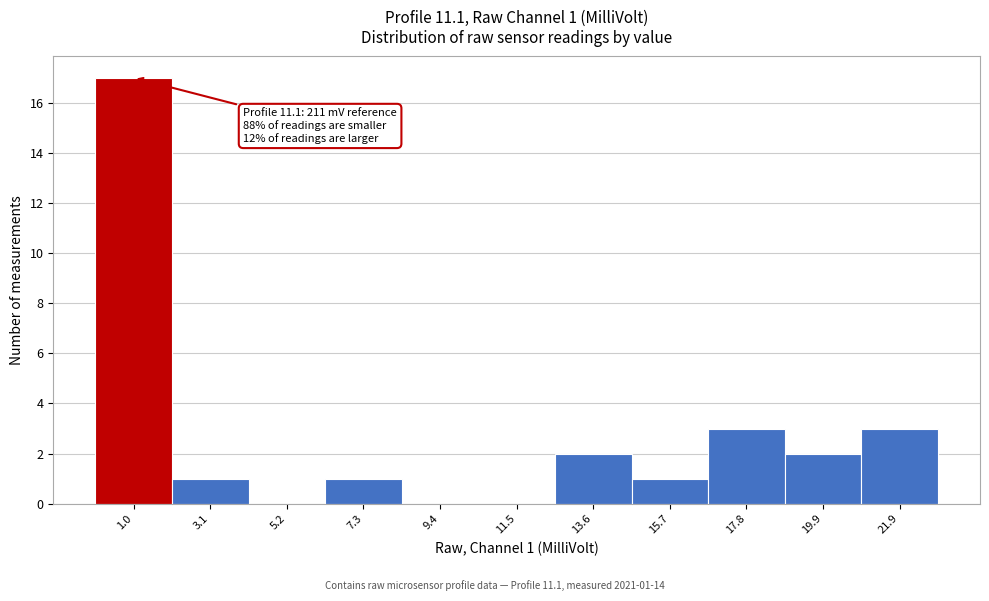

Reading left to right, what are all the values shown in this chart?

1.0=17	3.1=1	5.2=0	7.3=1	9.4=0	11.5=0	13.6=2	15.7=1	17.8=3	19.9=2	21.9=3